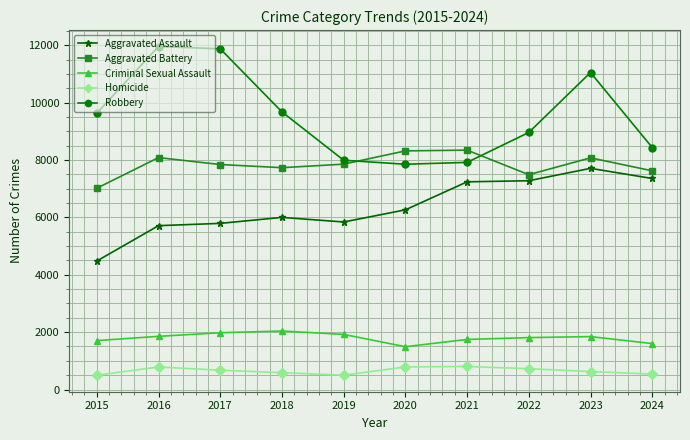

At how many categories does at least one series exceed 7189?

10